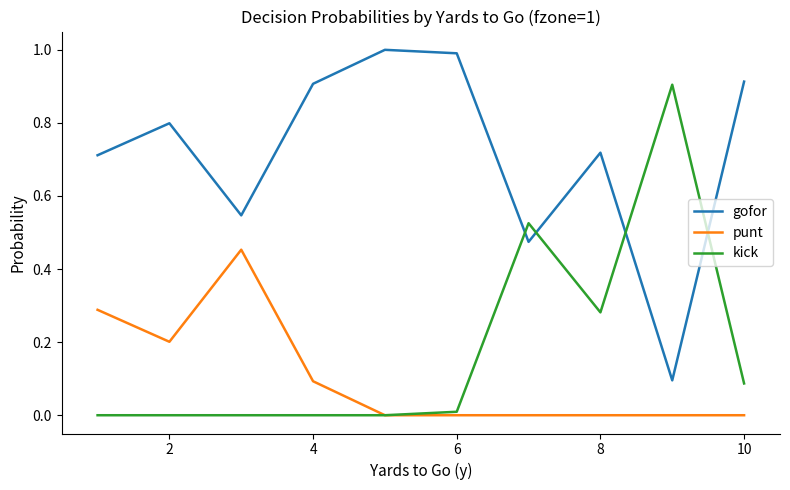

Which series has the largest total across all categories?

gofor